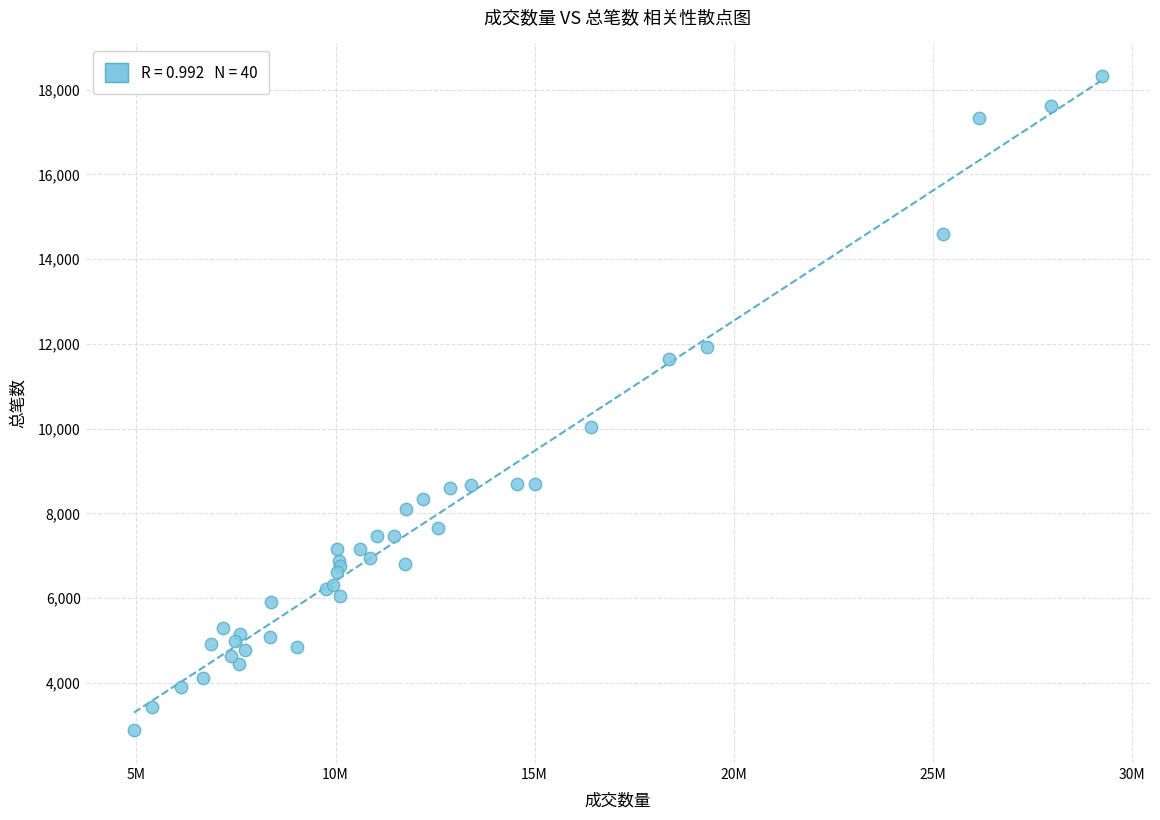

What Y value in the scatter plot is closest to 10598?

10039